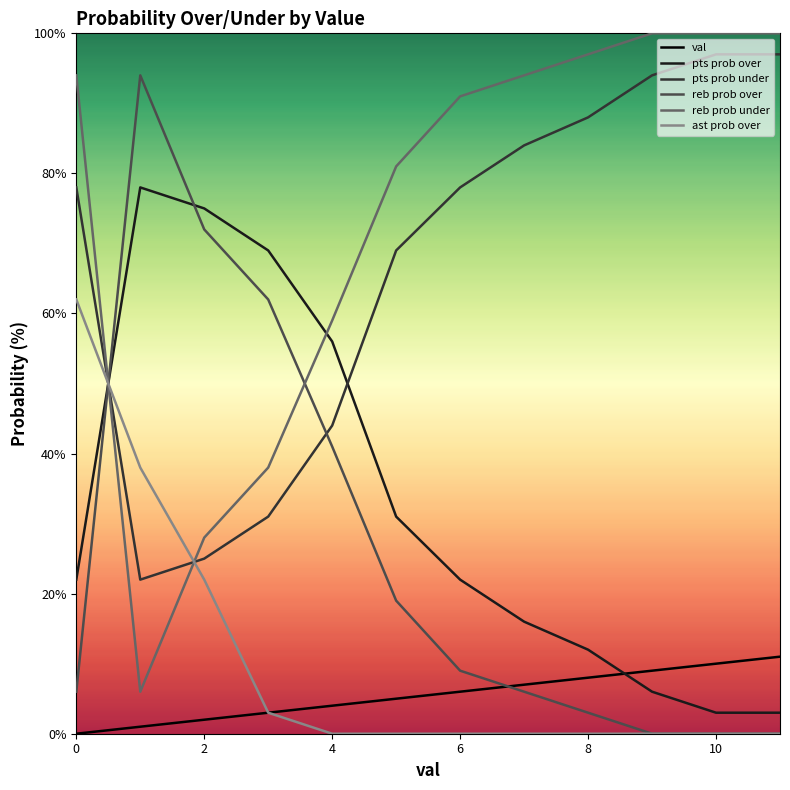

What is the difference between the maximum and minimum values in the reb prob under series?

94